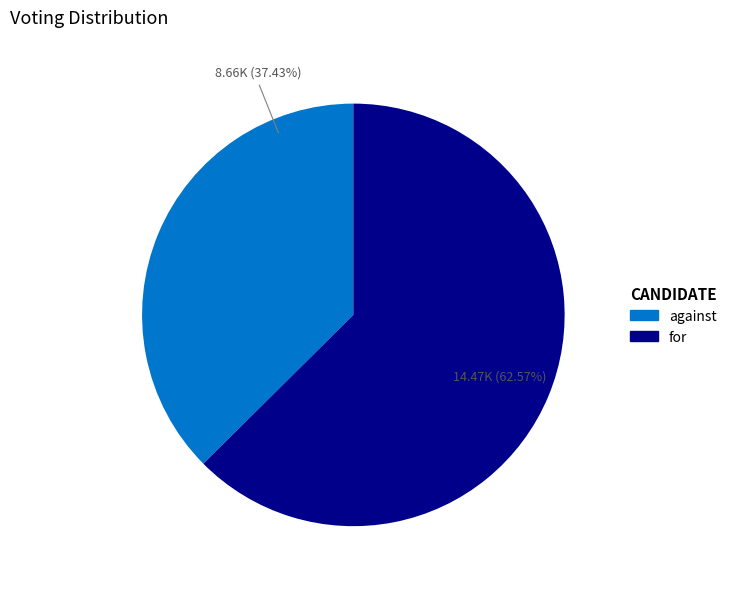

How many segments does this pie chart have?

2